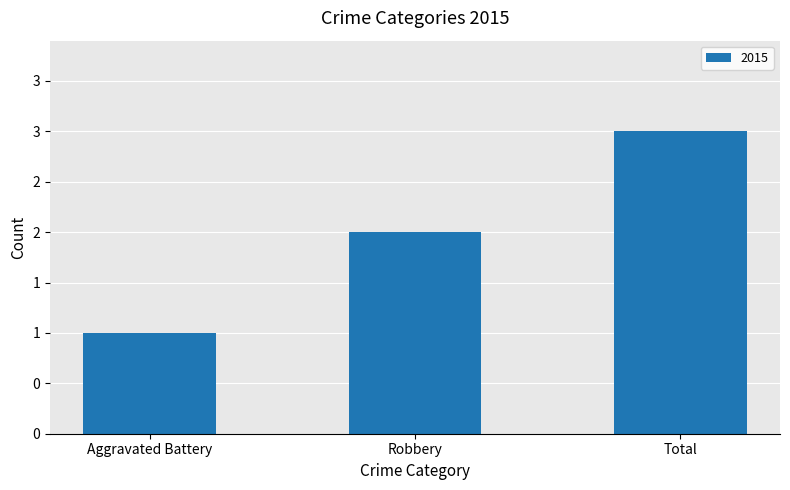

What is the average value?

2